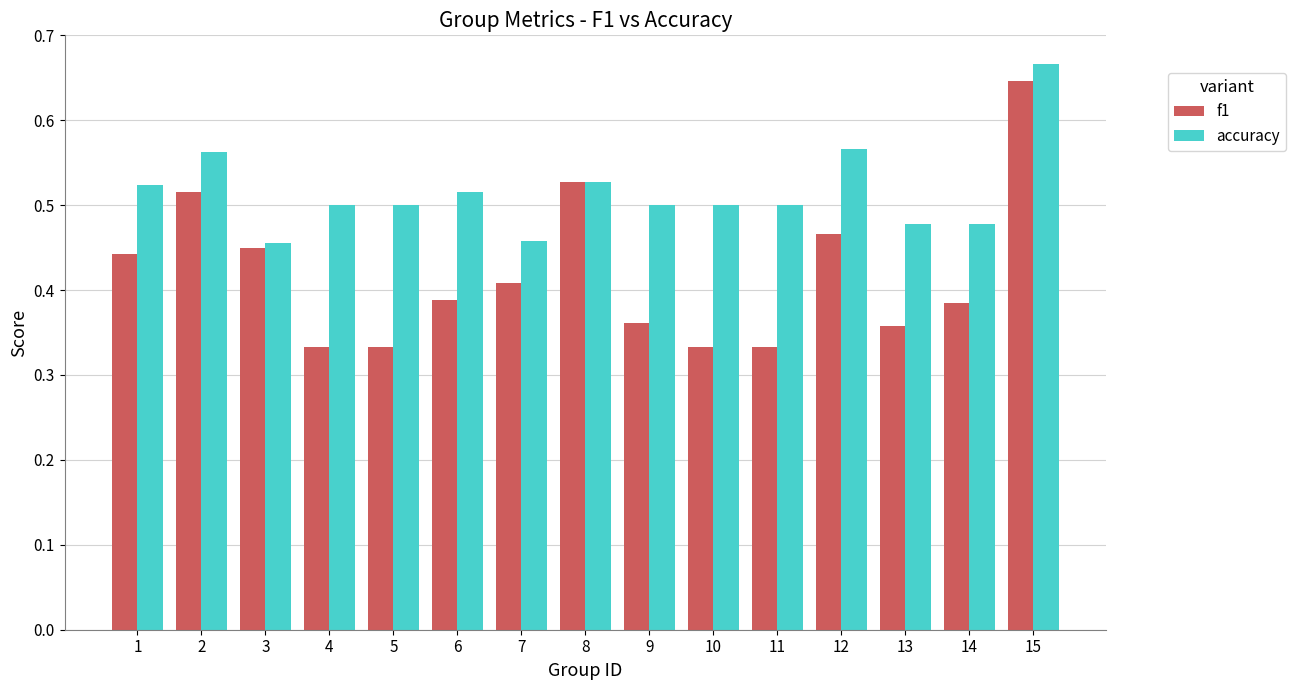

What is the spread (max minus min) of values at 10?

0.2